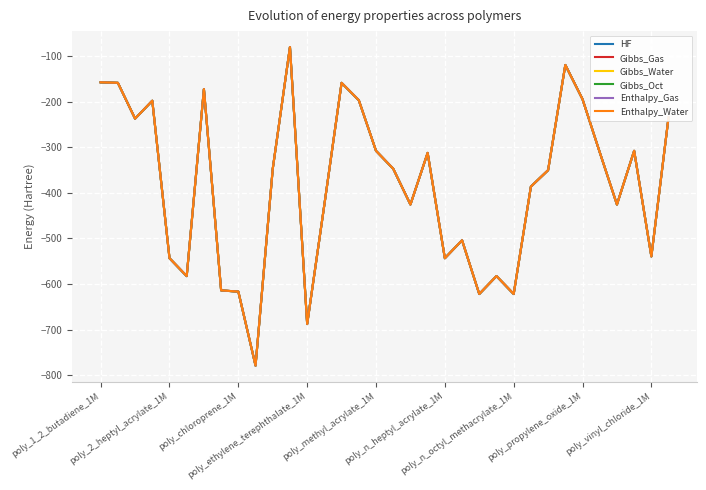

In Gibbs_Gas, how many points are lower than both neighbors (excluding endpoints)?

10